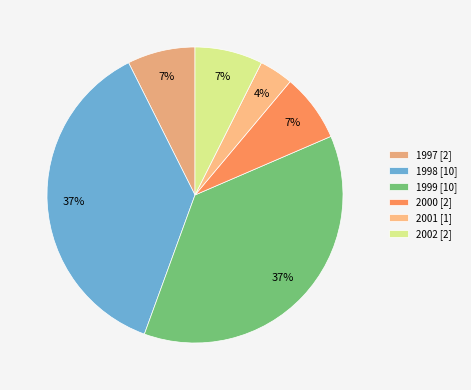

Count the number of slices in the pie.

6